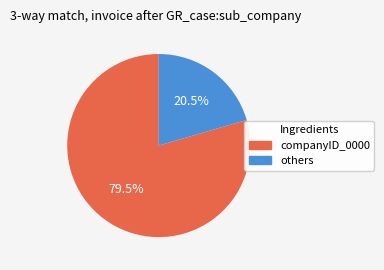

Is there a majority slice in this chart?

Yes